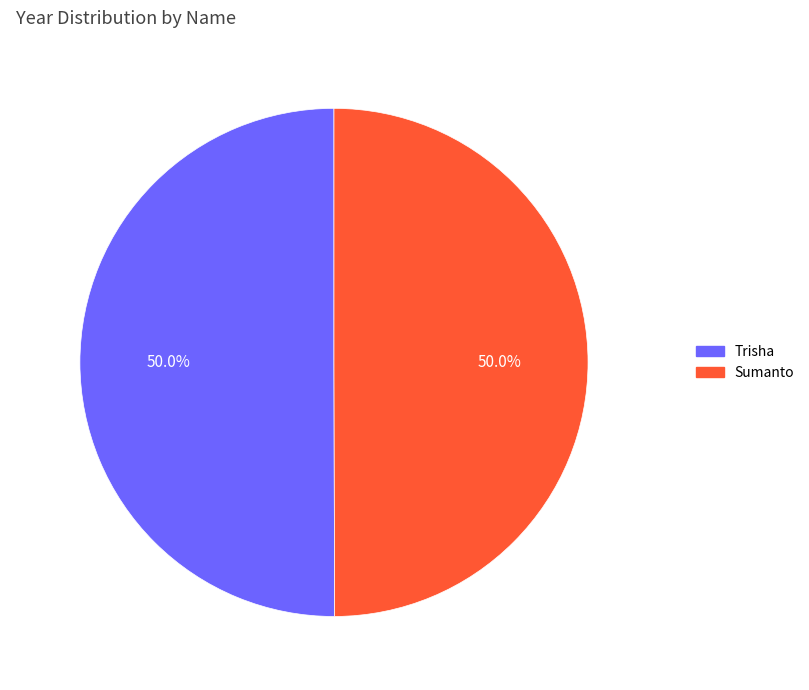

Approximately how many times larger is the value at Sumanto compared to Trisha?

1.0